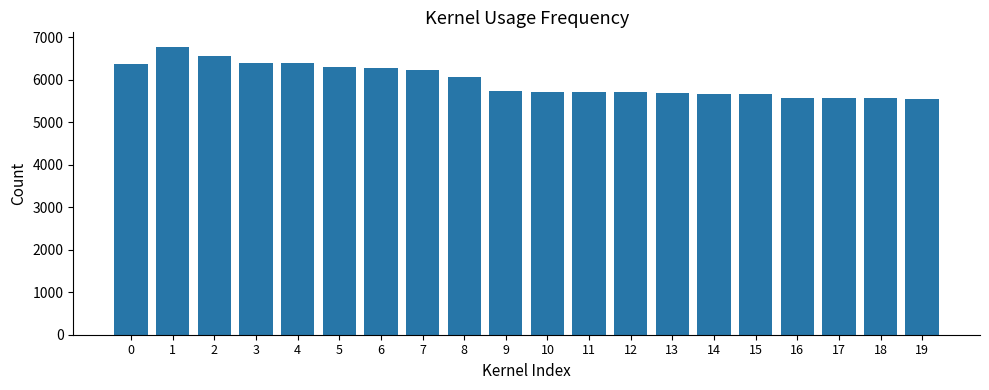

What is the approximate value at 5, to the nearest 10?

6310